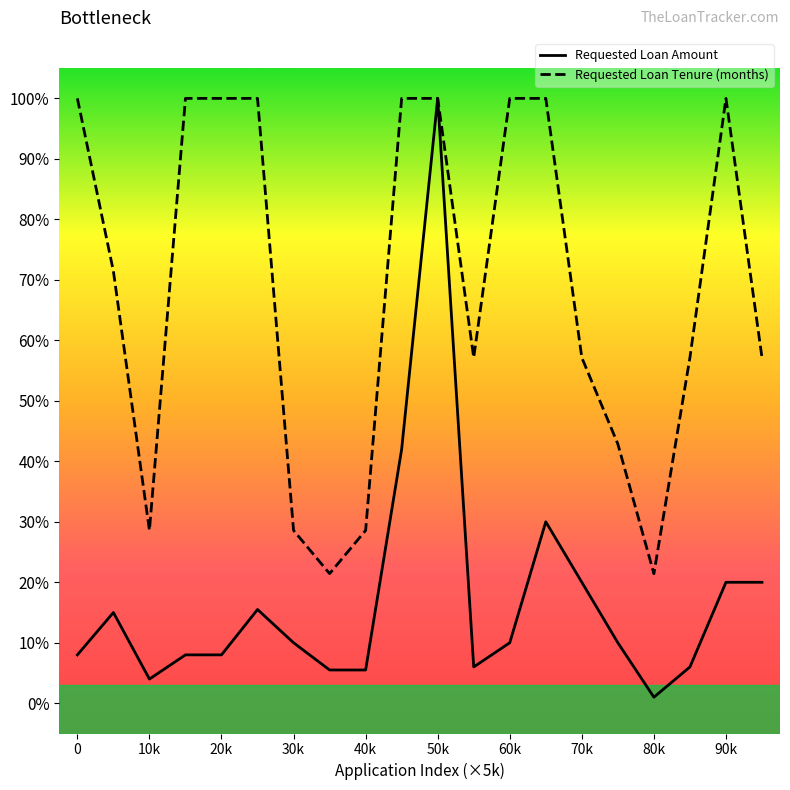

True or false: Requested Loan Tenure (months) and Requested Loan Amount intersect in this chart.

False